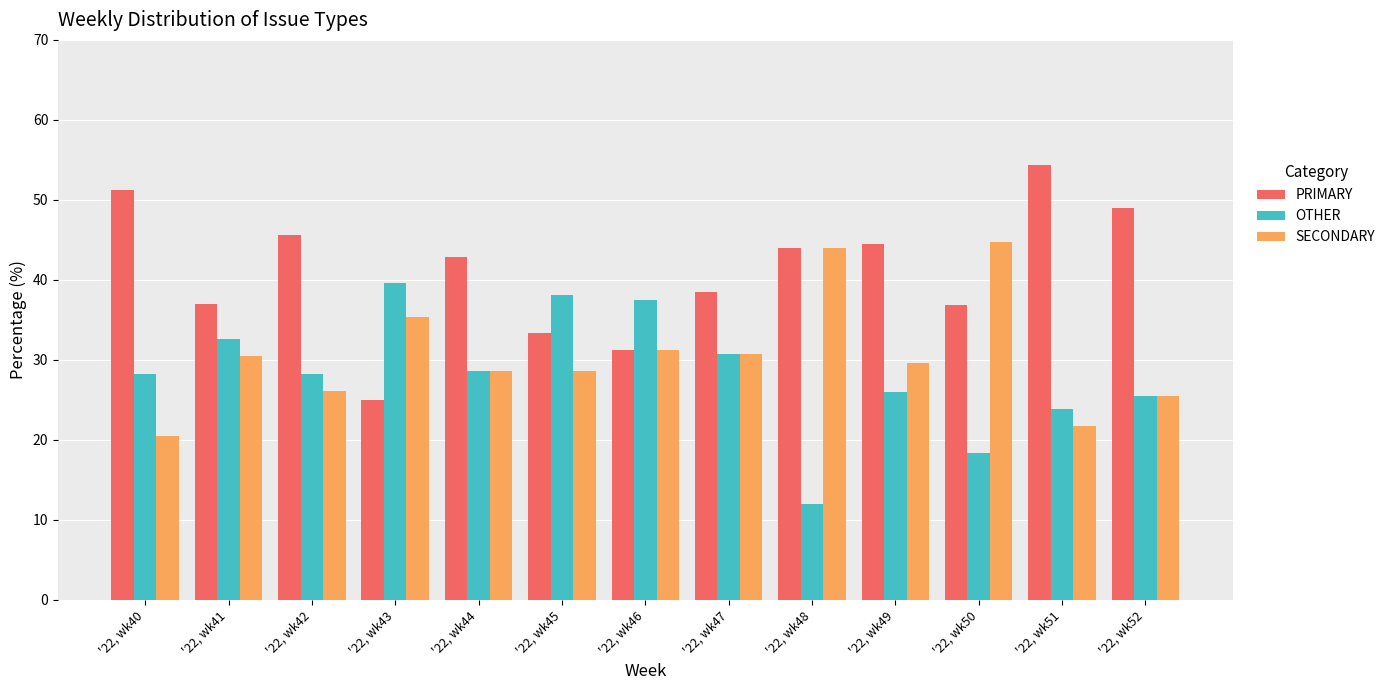

Rank the series by their average value, from lowest to highest.

OTHER, SECONDARY, PRIMARY